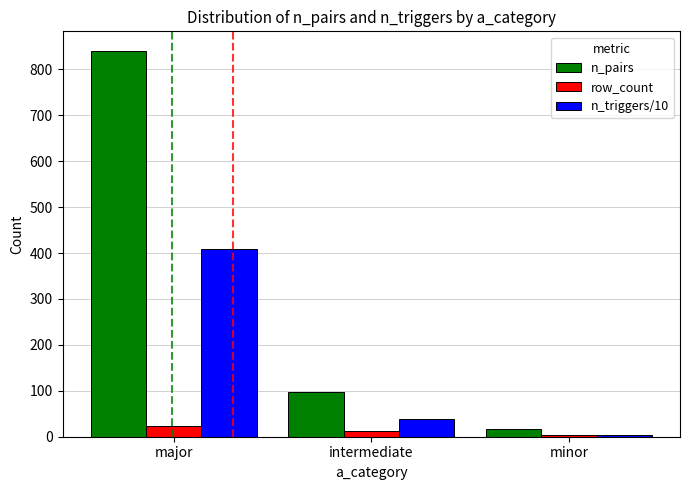

The n_pairs series shows 98 at intermediate. True or false?

True